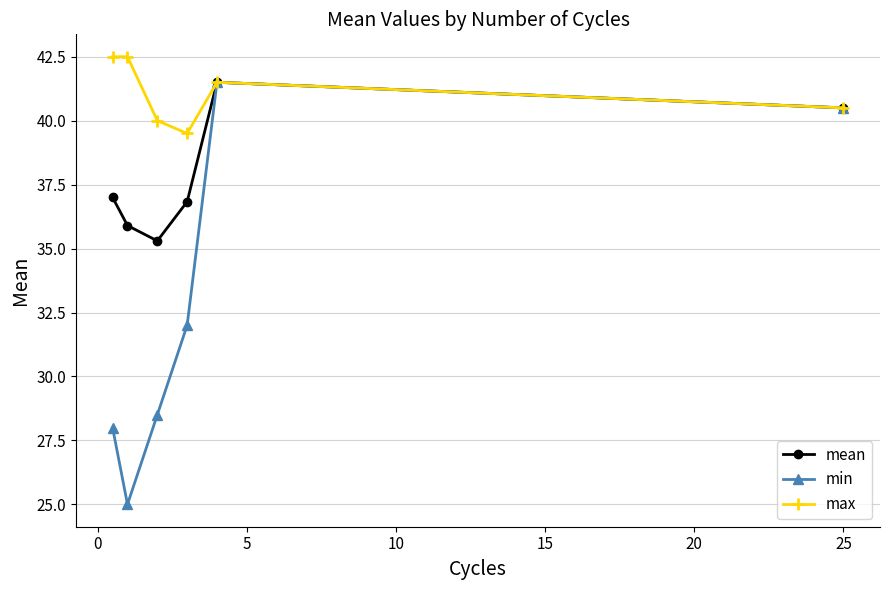

Which series has the largest range (max minus min)?

min